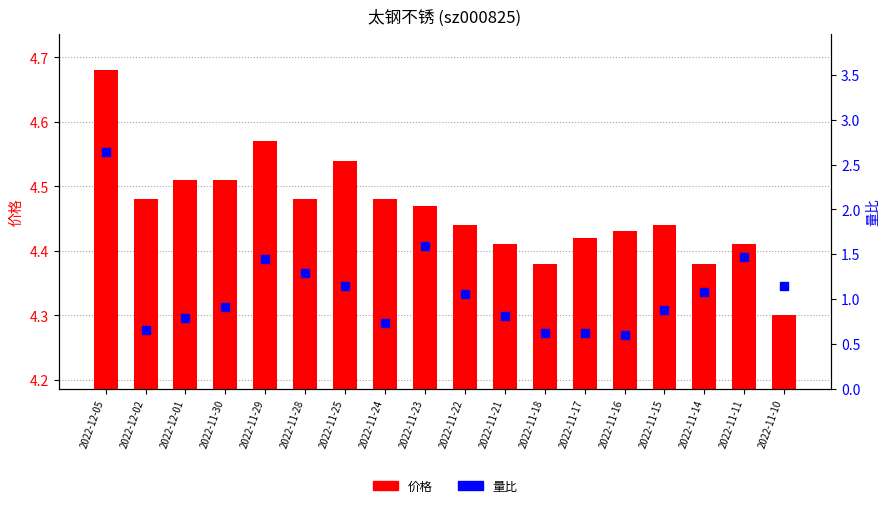

At how many categories does at least one series exceed 1?

18